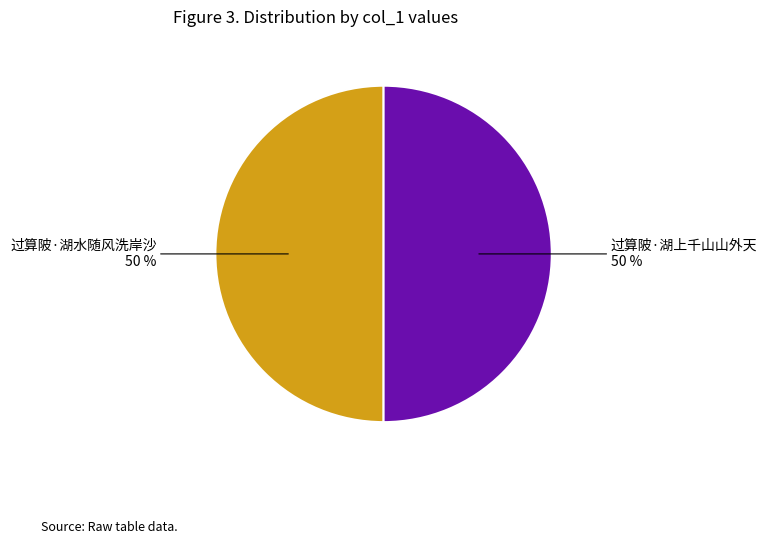

Approximately how many times larger is the value at 过算陂·湖水随风洗岸沙 compared to 过算陂·湖上千山山外天?

1.0